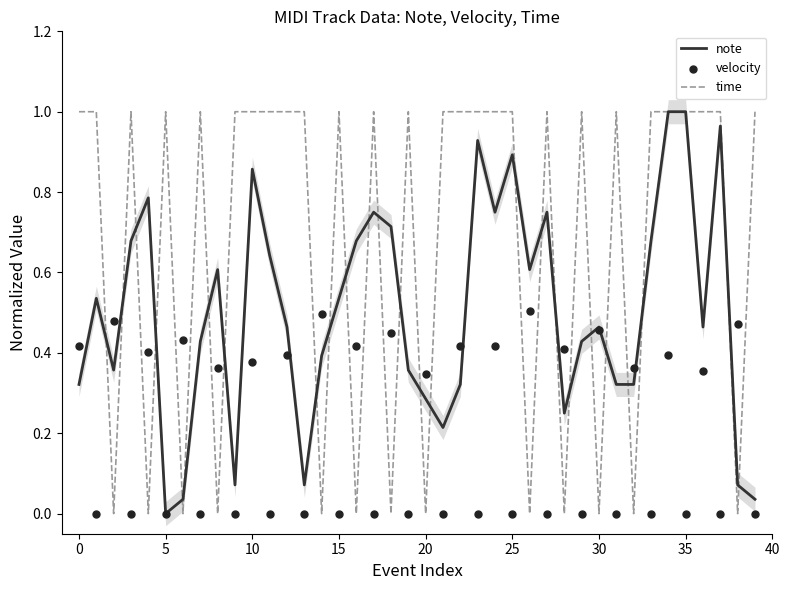

At how many categories does at least one series exceed 0?

40